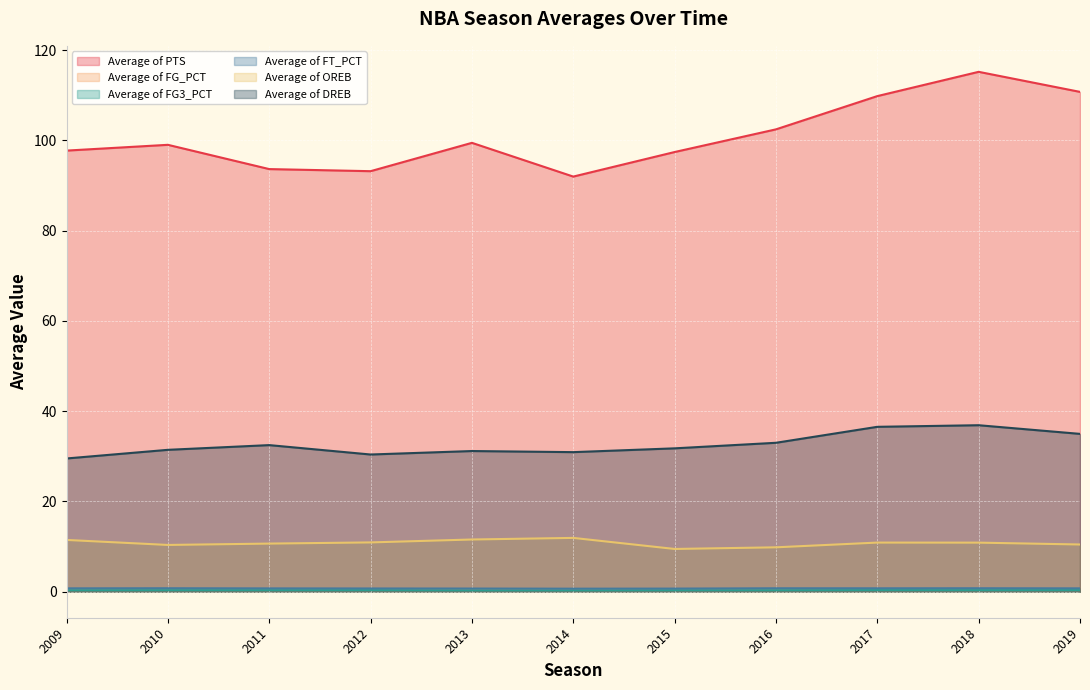

What is the difference between the highest and lowest values at 2012?

92.8